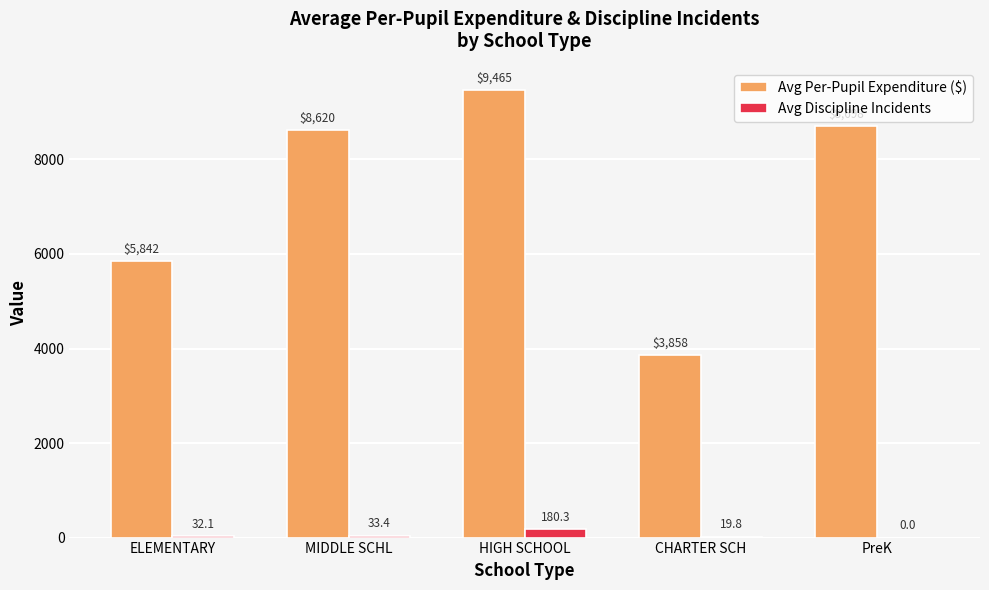

The value of Avg Per-Pupil Expenditure ($) at CHARTER SCH is 6166.2. True or false?

False